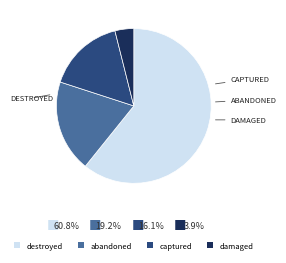

Count the number of slices in the pie.

4